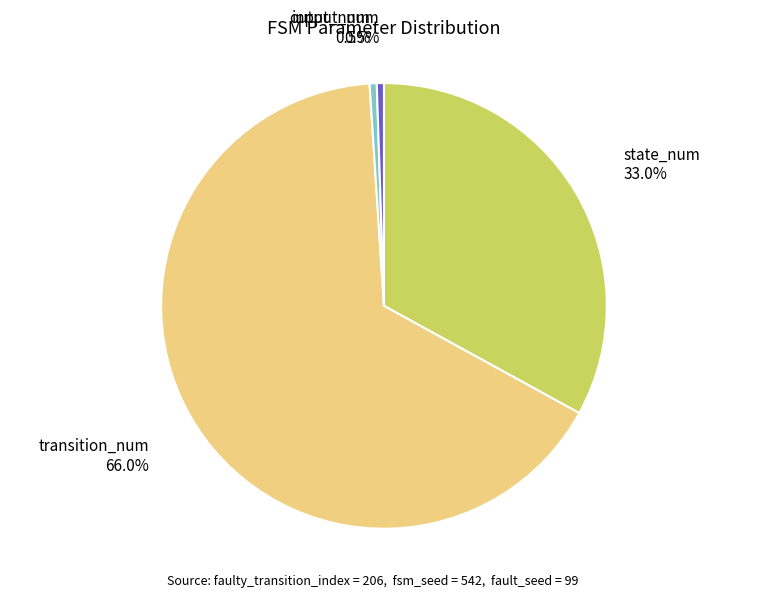

The state_num slice represents 46% of the pie. True or false?

False